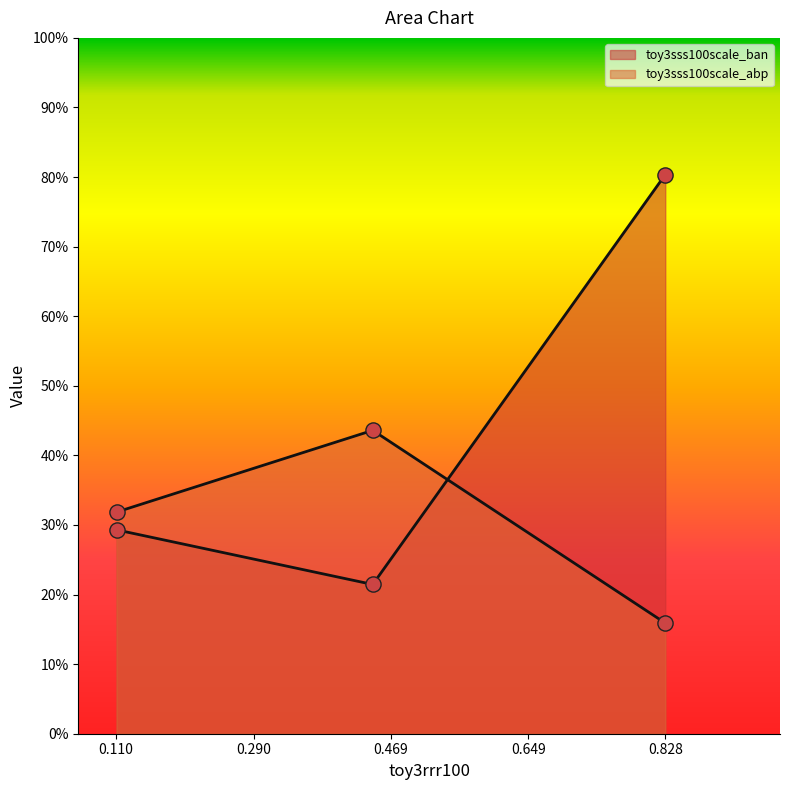

What are all the series names shown in the legend?

toy3sss100scale_ban, toy3sss100scale_abp